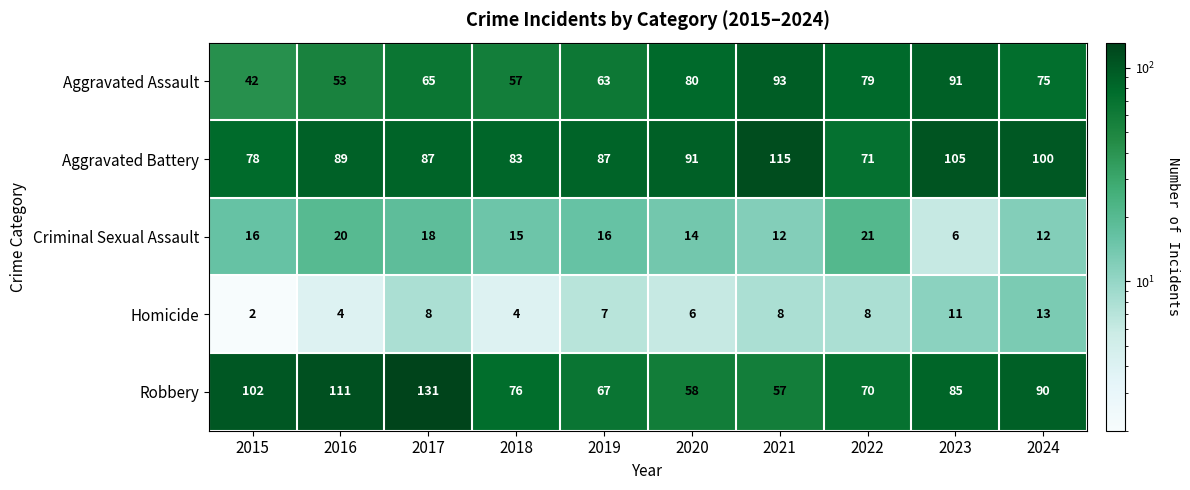

What is the difference between the Robbery values at 2015 and 2016?

9